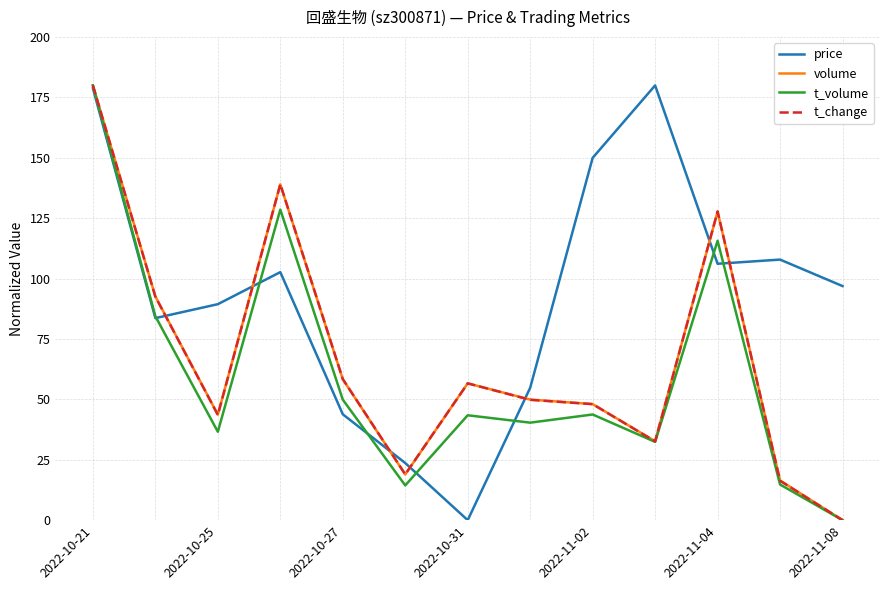

What is the greatest value displayed?

180.0